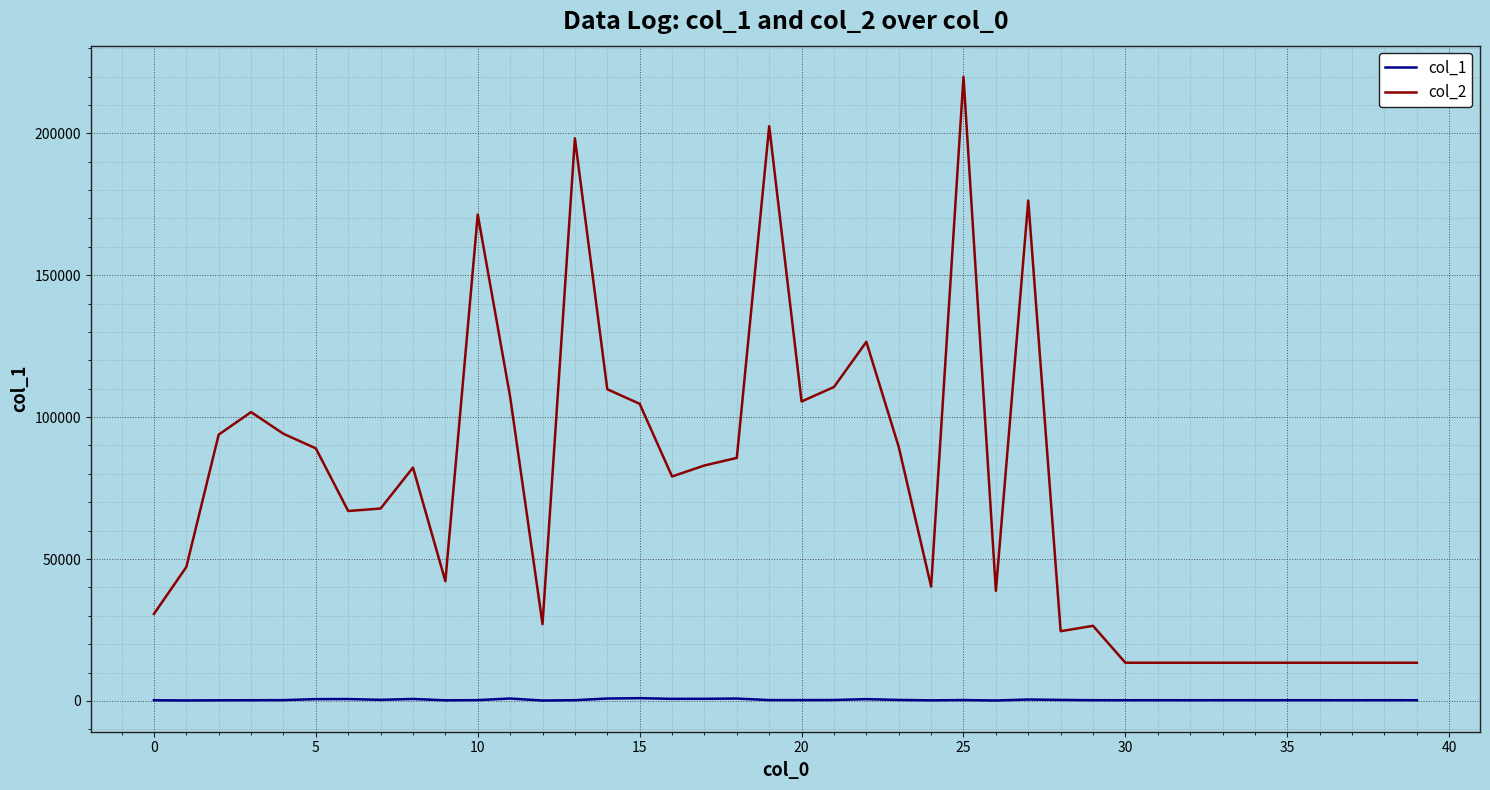

Which series has the widest spread of values?

col_2